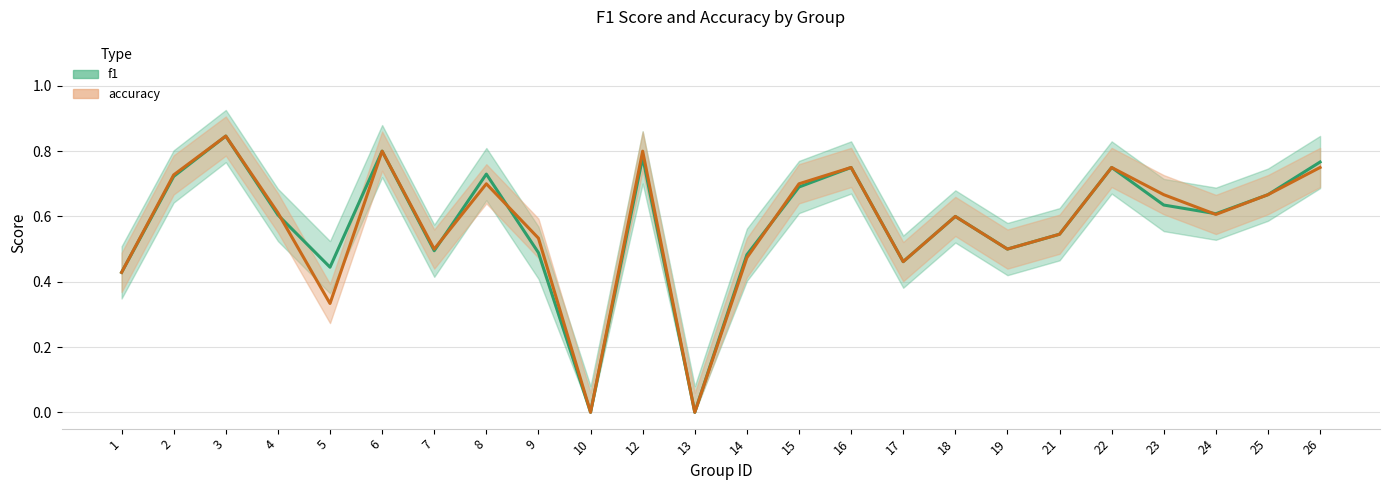

What is the total value across all series at 19?

1.0